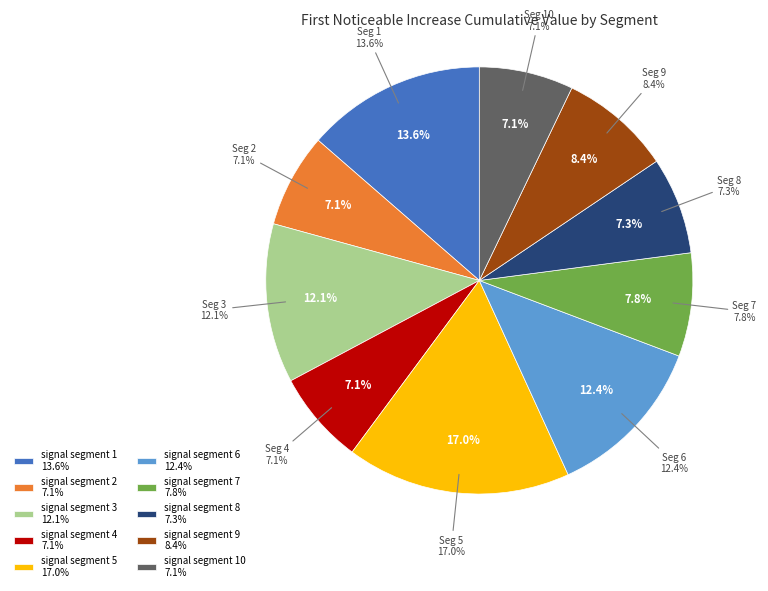

Which slice is the smallest?

signal segment 4